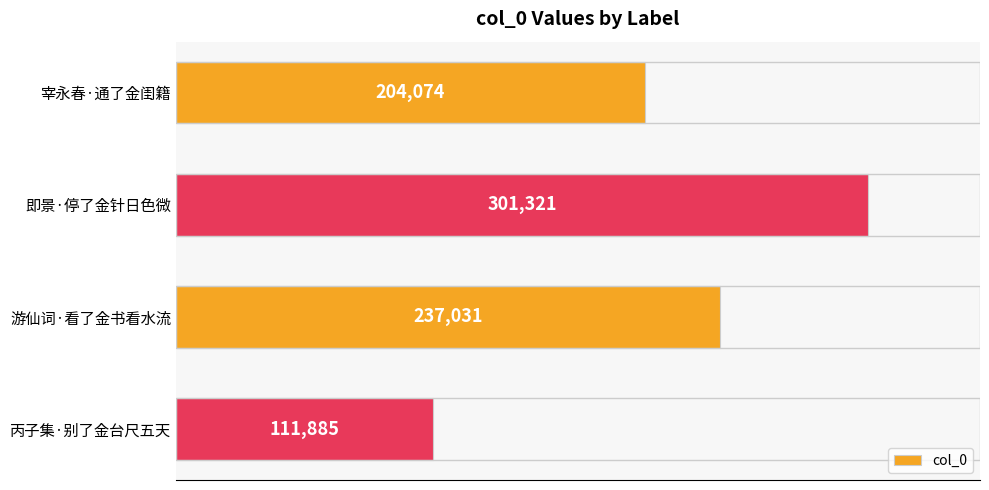

What is the smallest value displayed?

111885